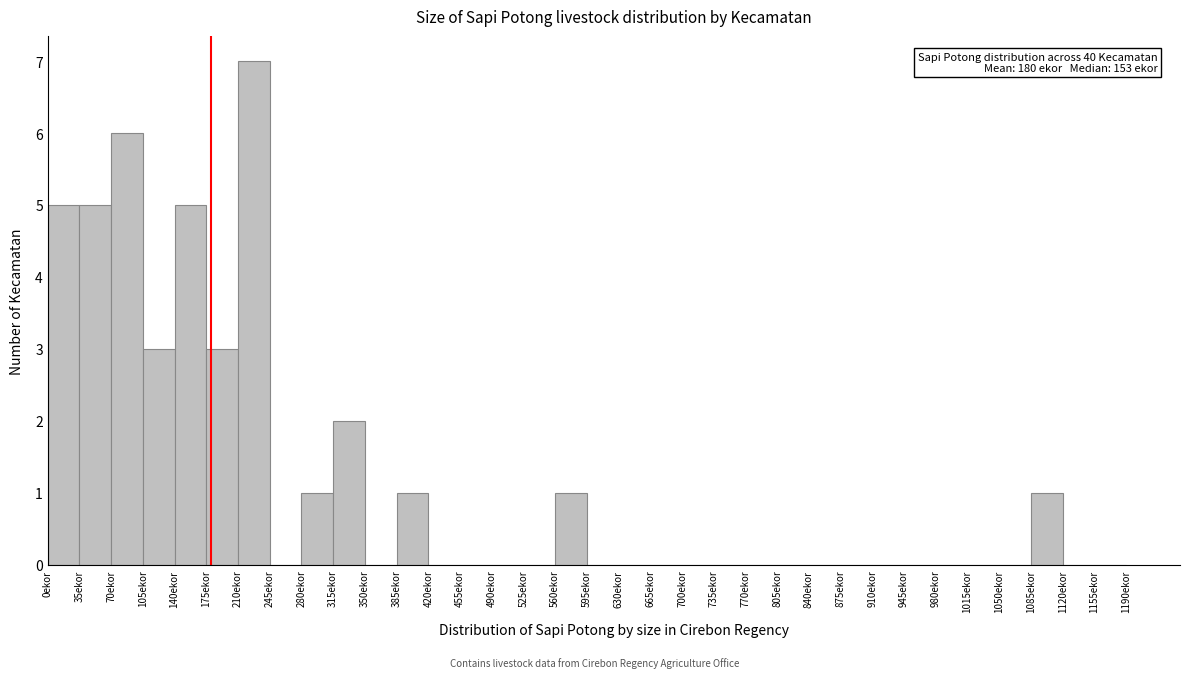

Over which range of the x-axis is the bar tallest?

210 to 245